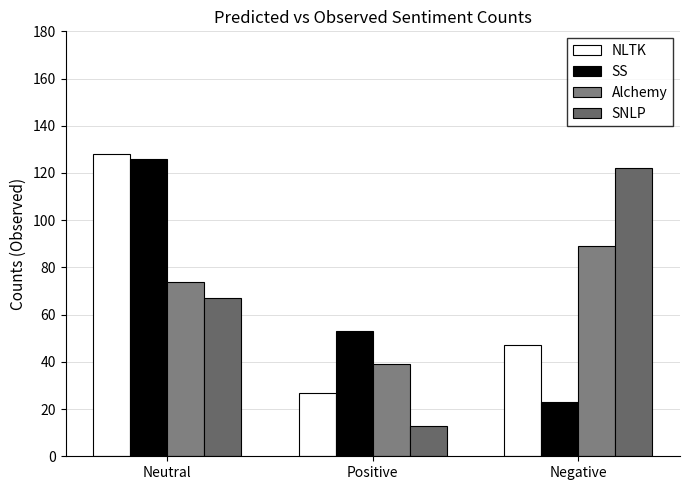

Between Neutral and Negative, which series saw the biggest shift?

SS